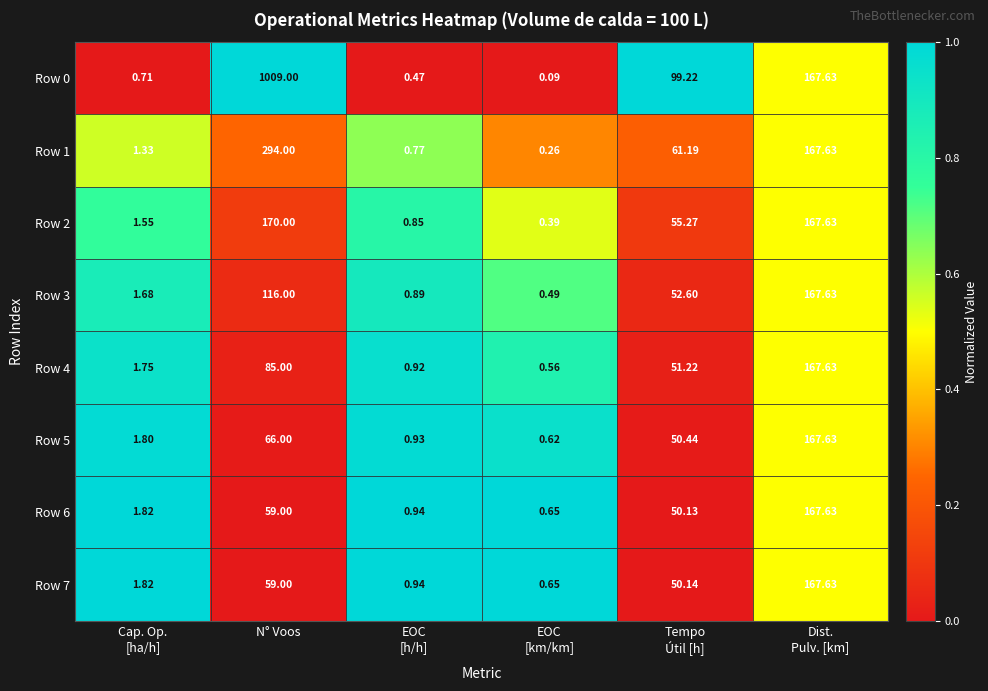

At which label does Row 6 first exceed 50?

N° Voos